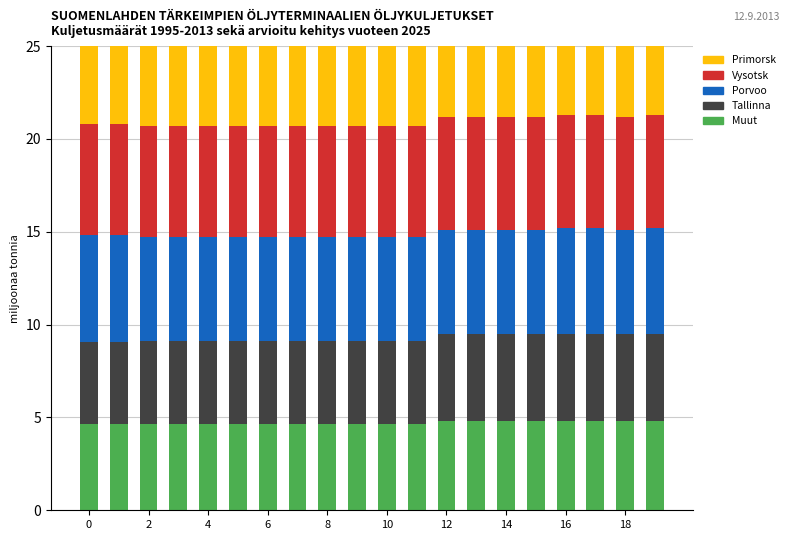

Which series has the largest total across all categories?

Primorsk